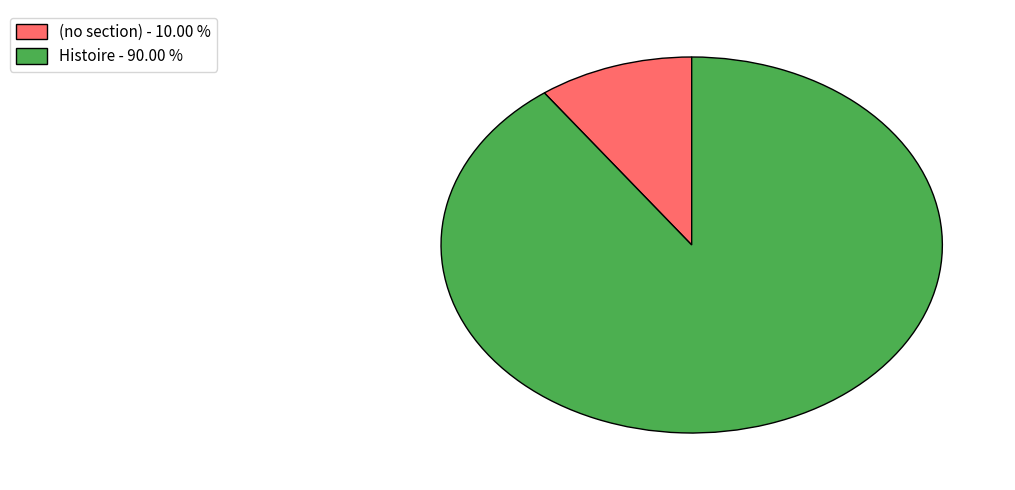

Rank the categories by value from highest to lowest.

Histoire, (no section)